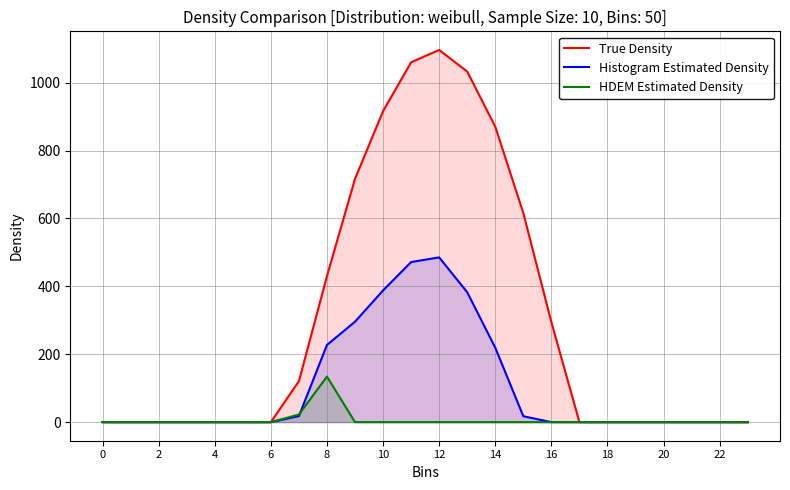

List the series in order of their overall mean, lowest first.

HDEM Estimated Density, Histogram Estimated Density, True Density